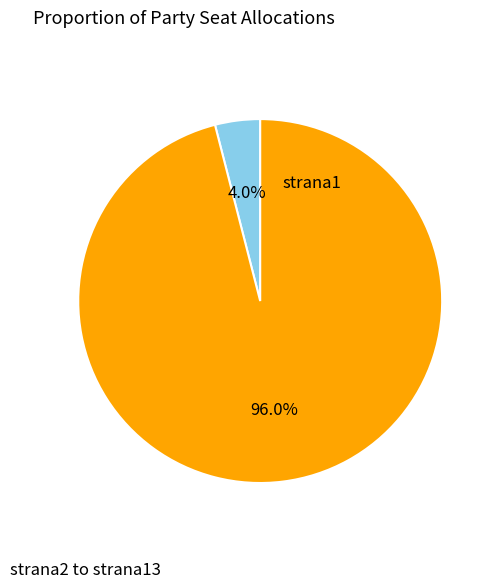

Does any single category account for the majority?

Yes